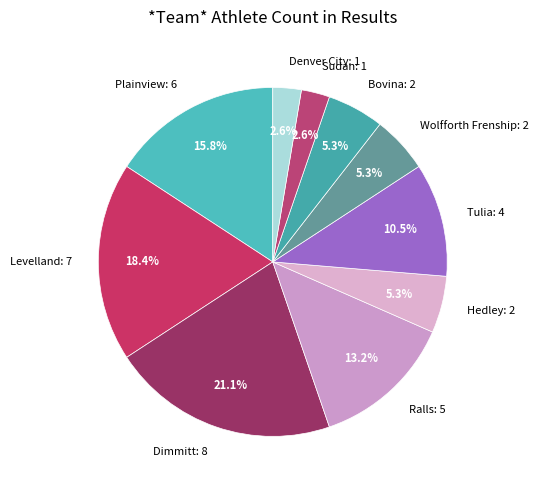

What percentage is NOT represented by Tulia?

89.5%